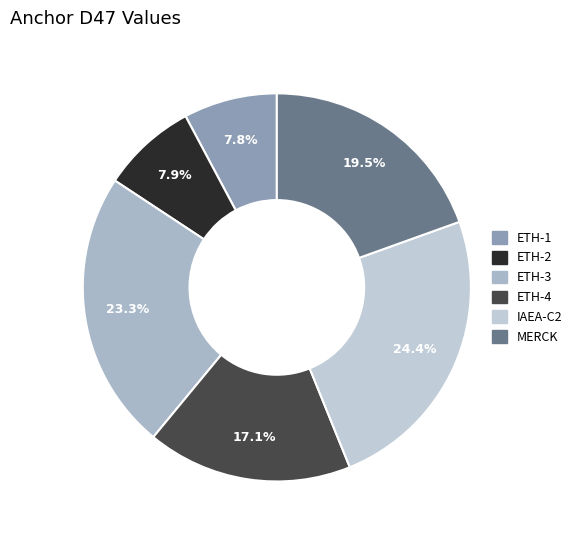

Do IAEA-C2 and ETH-2 together represent more than half of the pie?

No